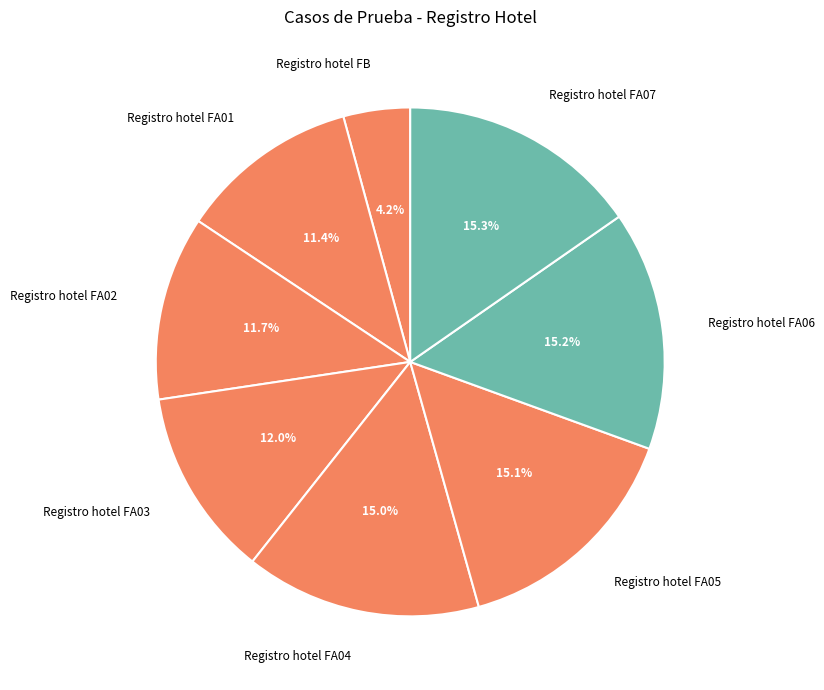

What is the smallest slice in the pie chart?

Registro hotel FB